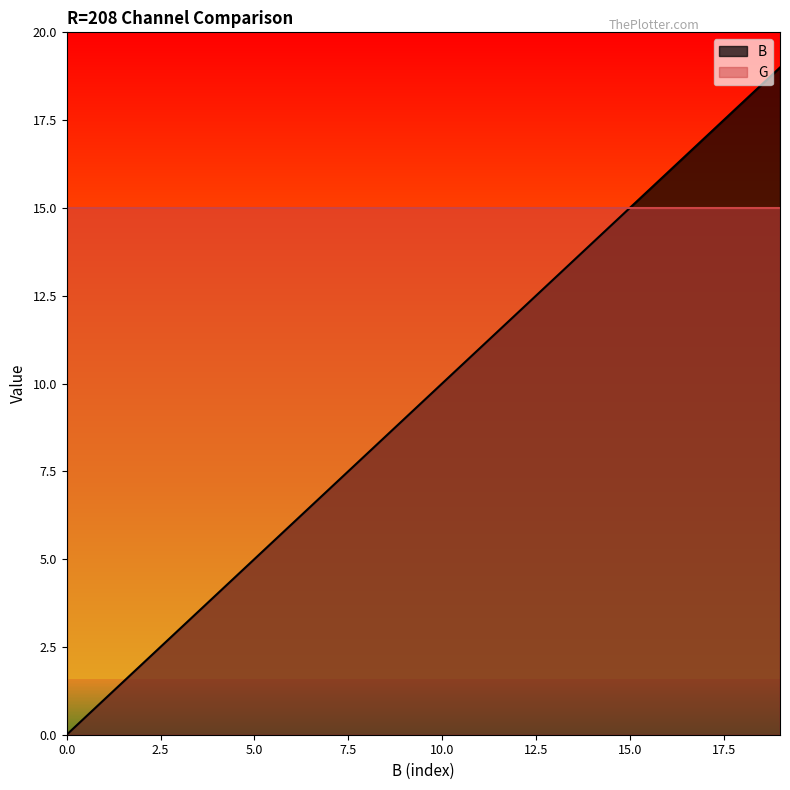

How many categories are shown in the chart?

20